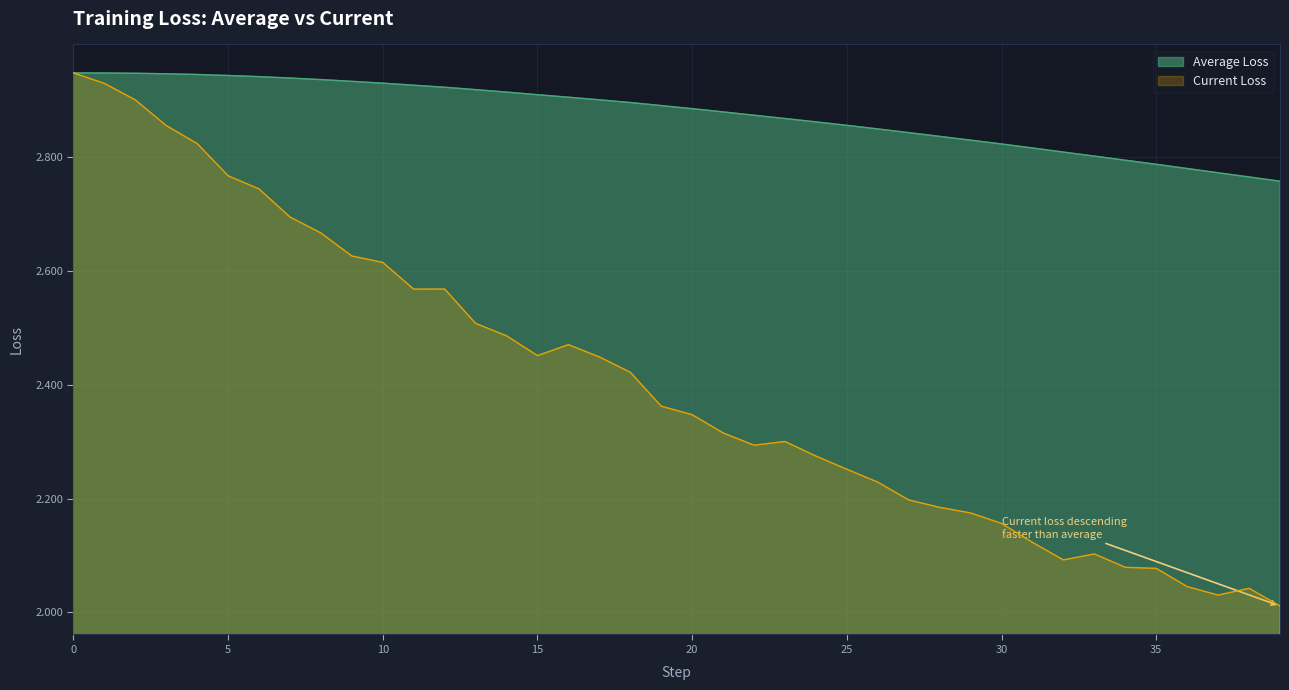

Is it true that Average Loss equals 1.0 at 20?

False